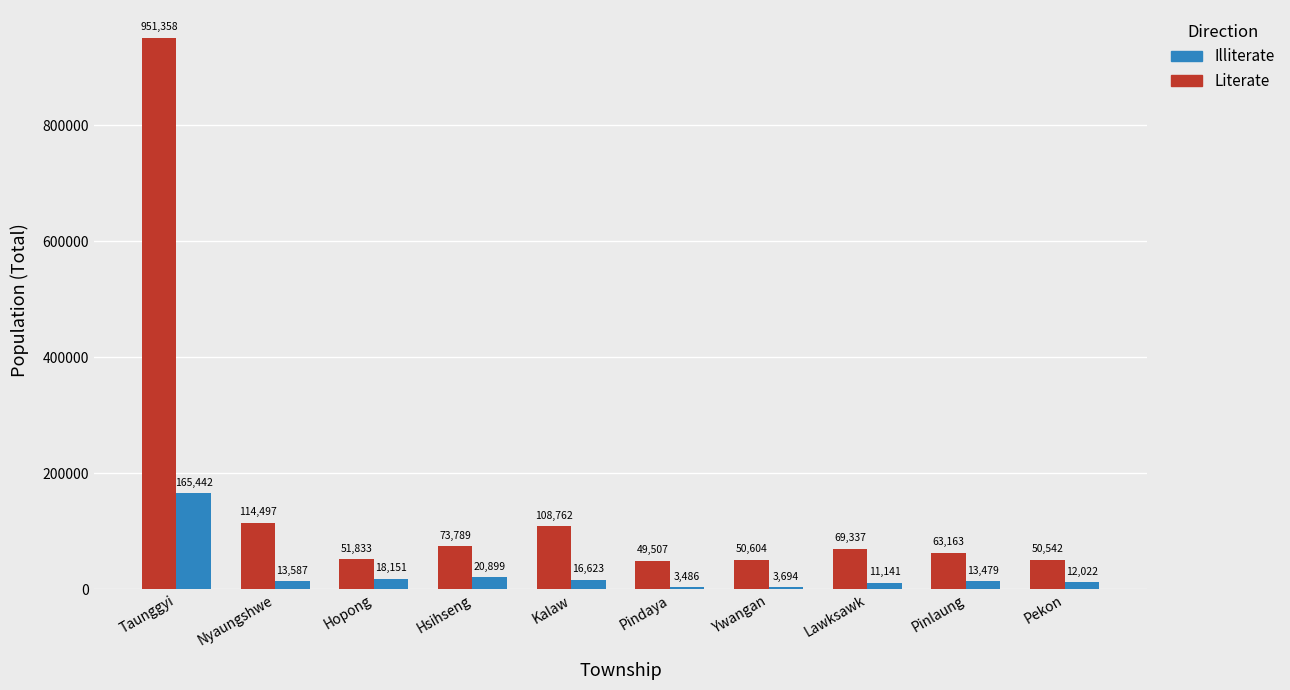

What value does the Literate series have at Taunggyi, to the nearest 100?

951400